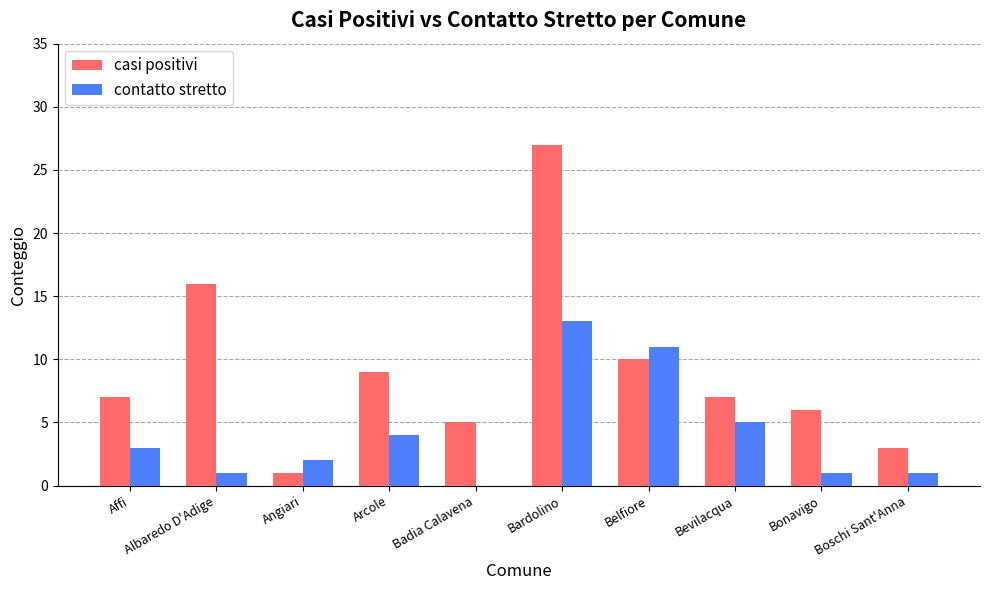

What is the maximum value shown in the chart?

27